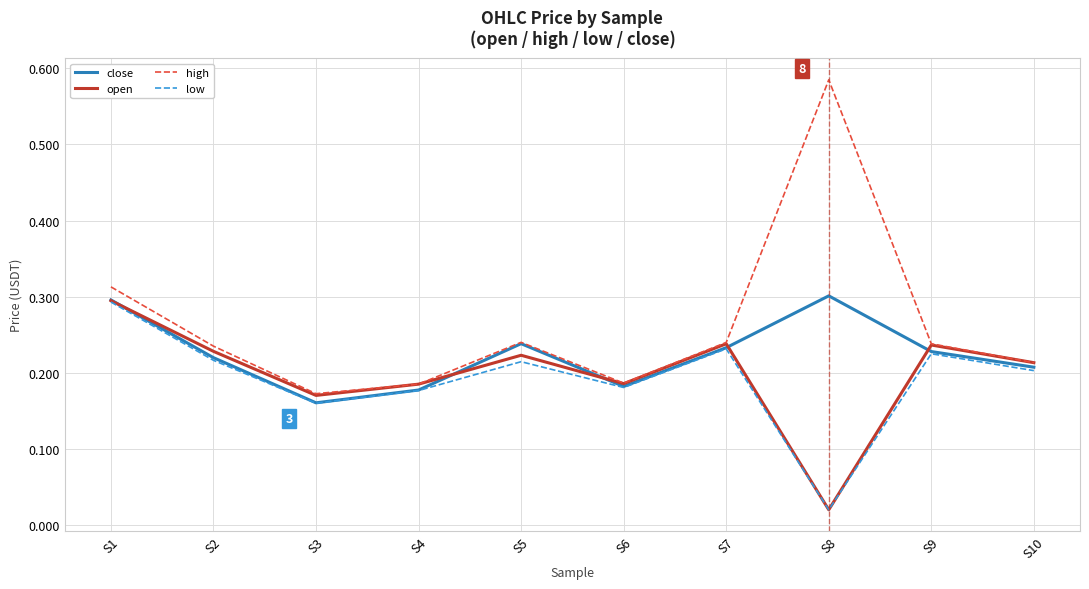

Where is close nearest to the value 0?

S3